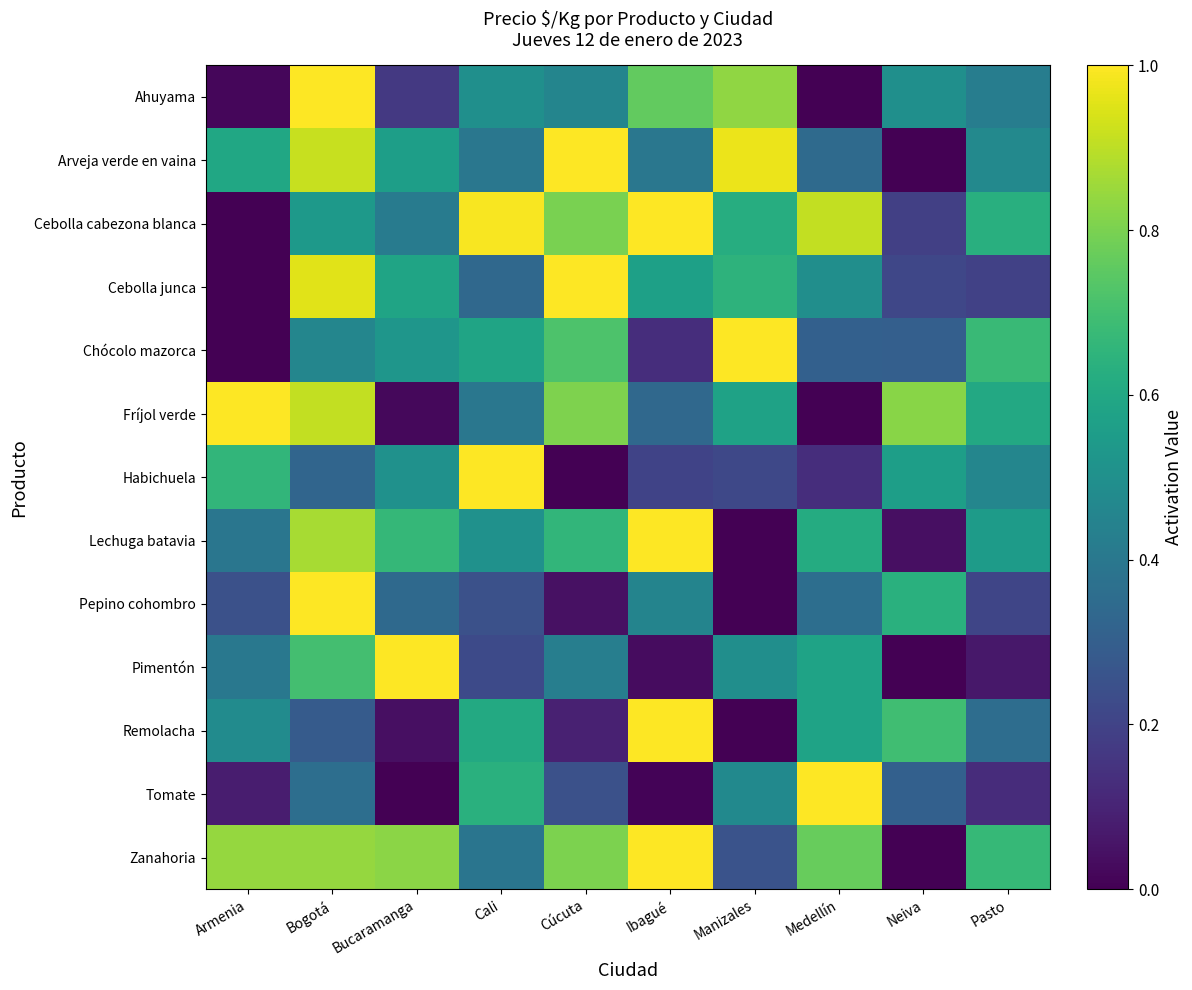

Which category has the lowest value across all series?

Medellín